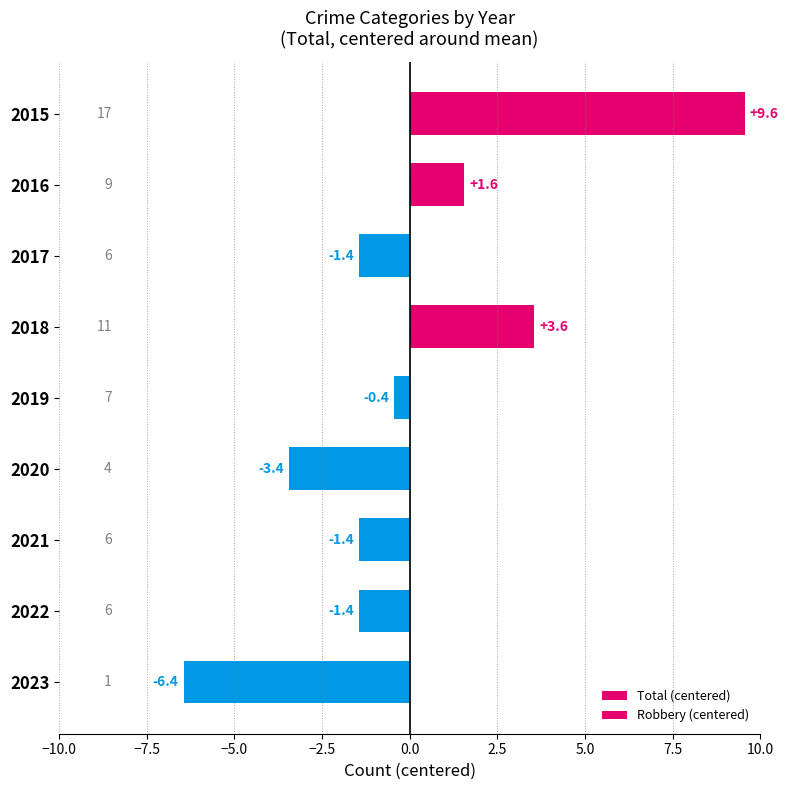

What is the greatest value displayed?

9.6